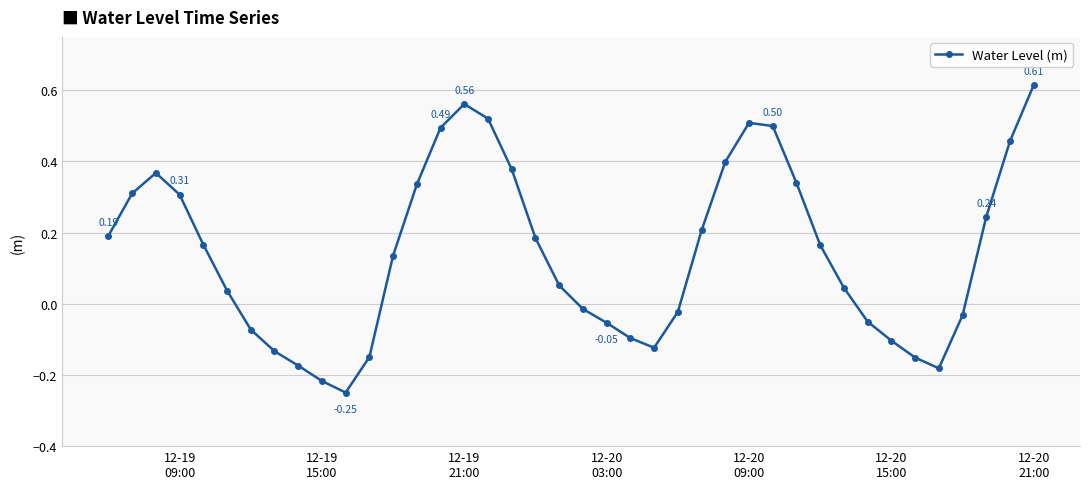

What is the difference between the maximum and minimum values?

0.9